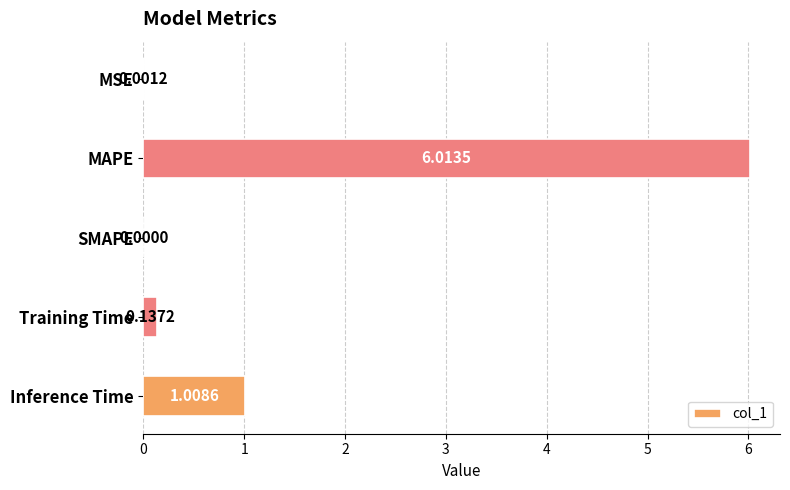

Which has a higher value, MAPE or Inference Time?

MAPE